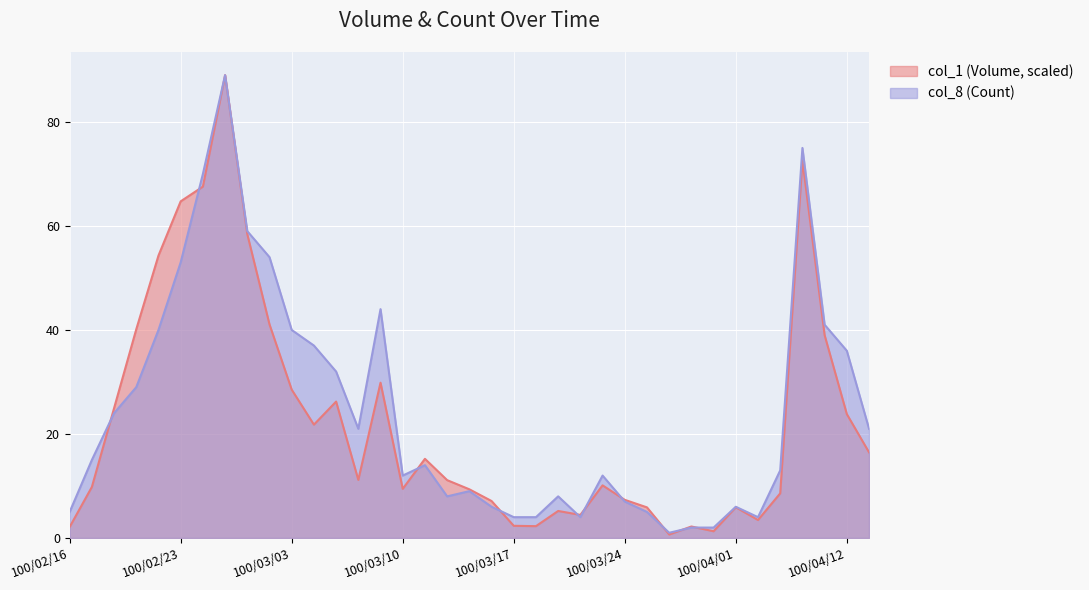

Reading left to right, extract all data points from this chart.

col_1 (Volume): 2.1	9.8	25.0	40.1	54.3	64.7	67.6	89.0	58.4	41.1	28.5	21.8	26.2	11.2	29.9	9.4	15.2	11.1	9.4	7.1	2.3	2.3	5.2	4.4	10.1	7.3	5.9	0.7	2.2	1.3	5.9	3.5	8.6	72.6	39.0	23.8	16.5
col_8 (Count): 5.0	15.0	24.0	29.0	40.0	53.0	70.0	89.0	59.0	54.0	40.0	37.0	32.0	21.0	44.0	12.0	14.0	8.0	9.0	6.0	4.0	4.0	8.0	4.0	12.0	7.0	5.0	1.0	2.0	2.0	6.0	4.0	13.0	75.0	41.0	36.0	21.0